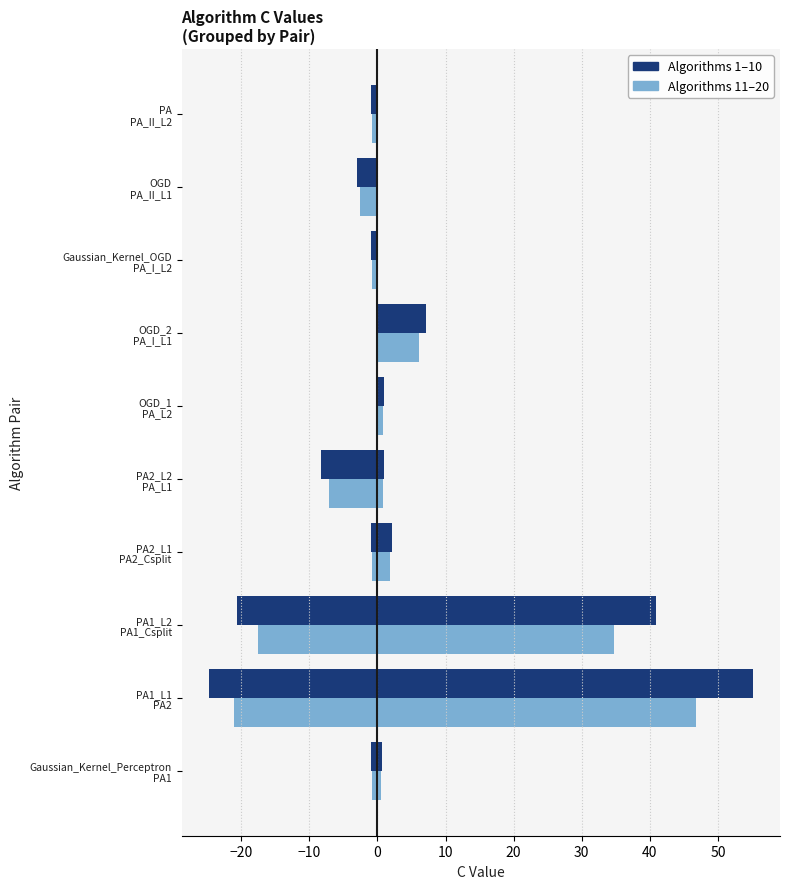

Which has a higher value, Gaussian_Kernel_Perceptron PA1 or OGD_2 PA_I_L1?

OGD_2 PA_I_L1